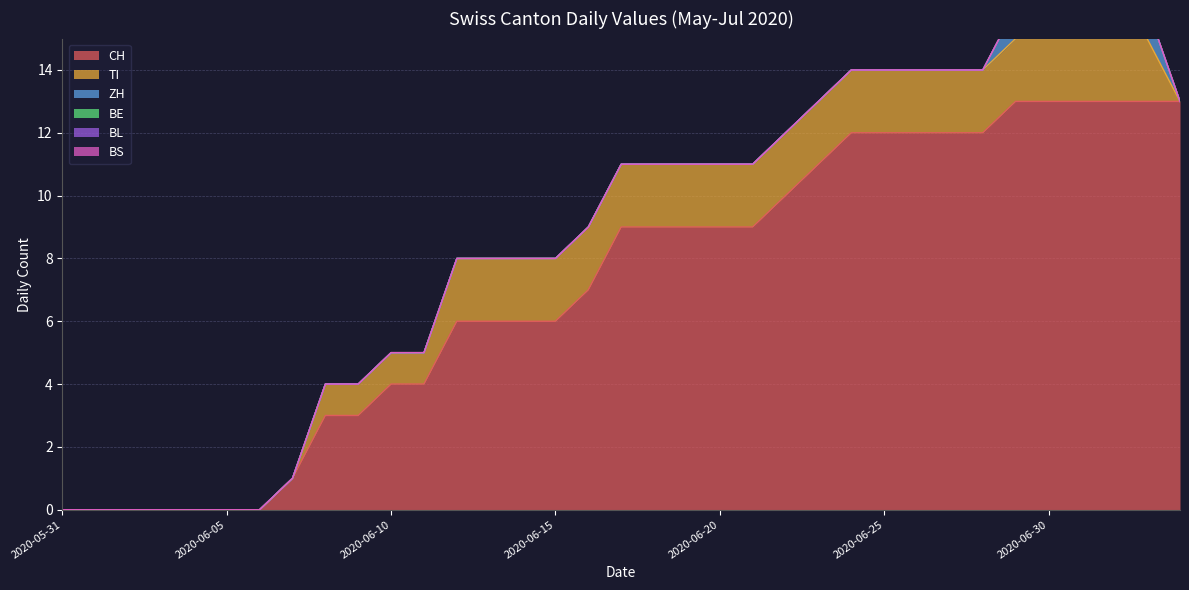

What is the difference between the second highest and second lowest values in the CH series?

13